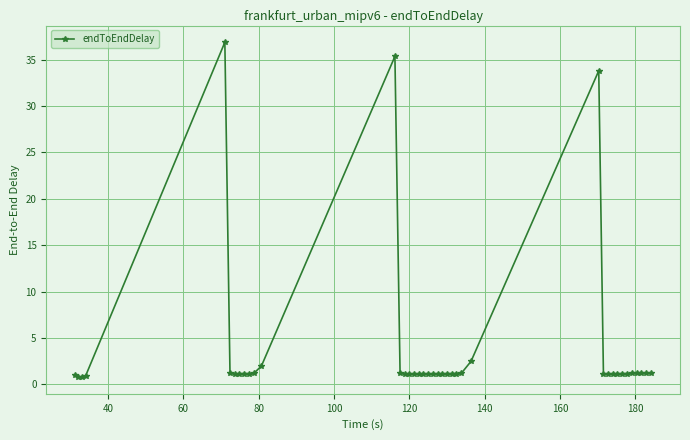

What is the maximum value shown in the chart?

36.9